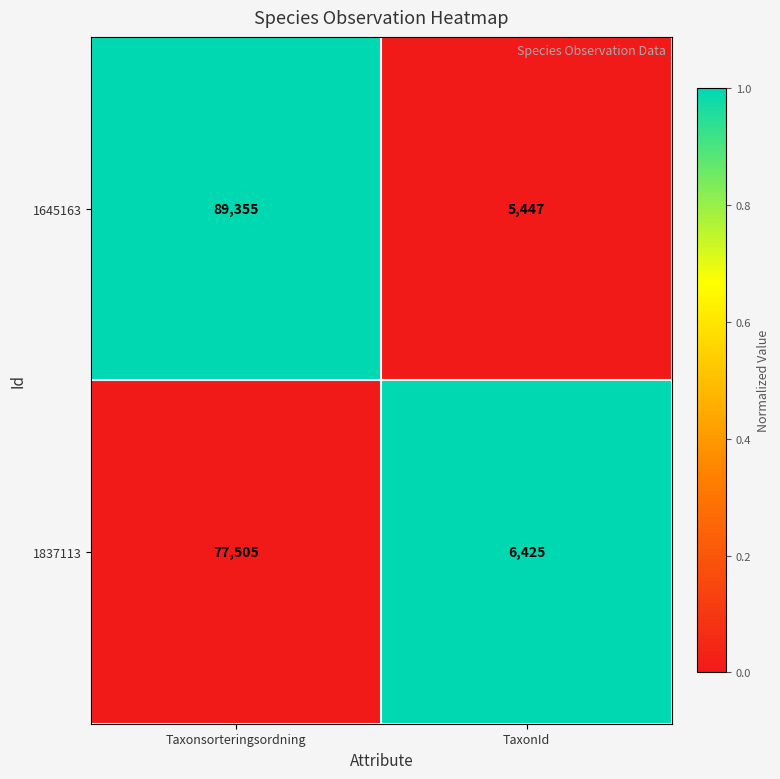

What is the average value of the 1837113 series?

41965